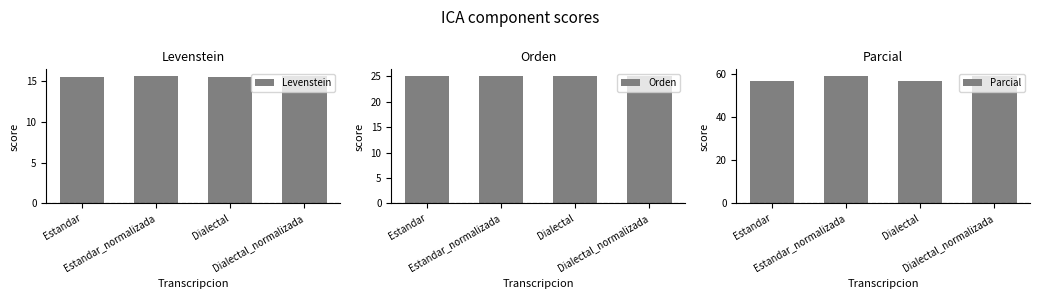

What is the lowest value of the Parcial series?

56.8